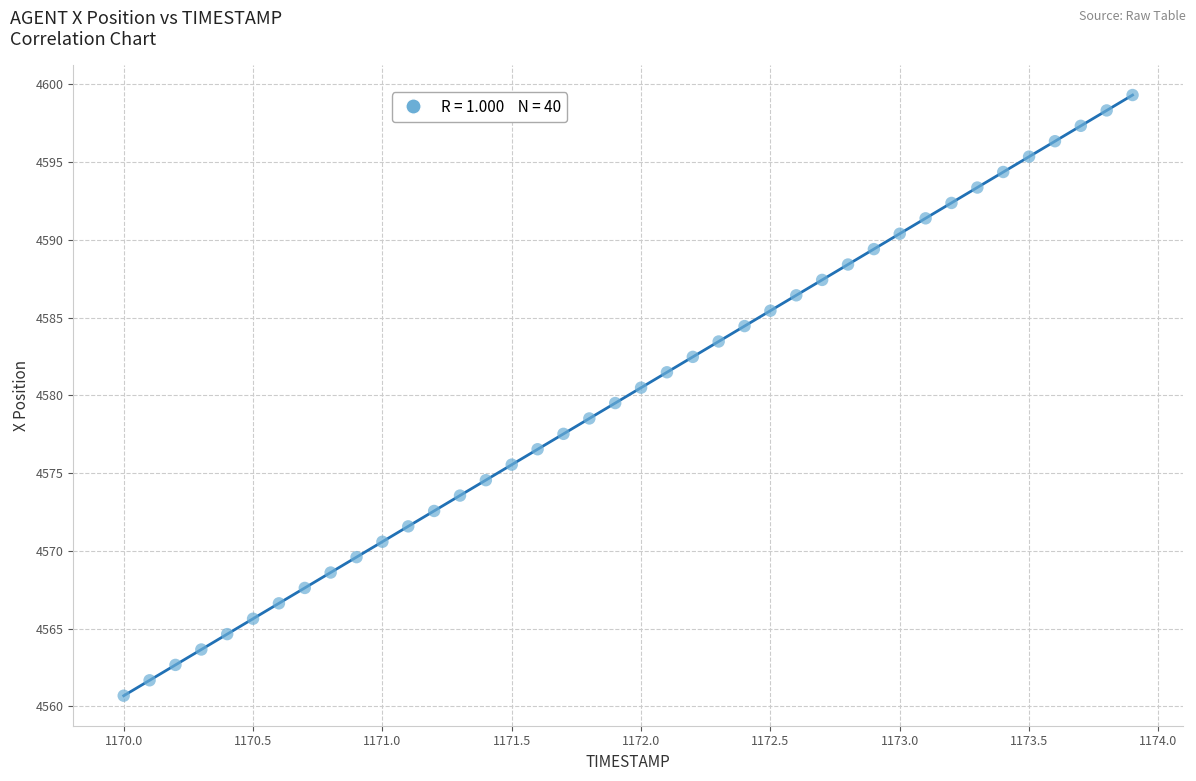

What is the range of X values (max minus min)?

3.9